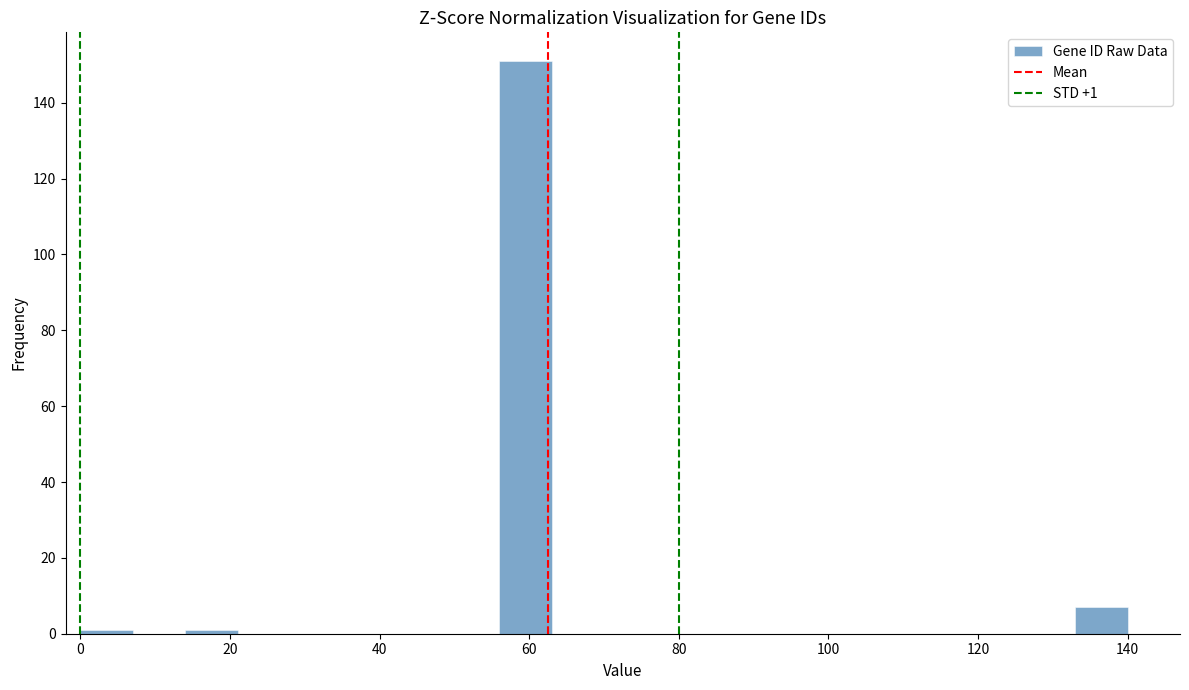

Read against the x-axis, roughly where is the centre of the tallest bar?

60